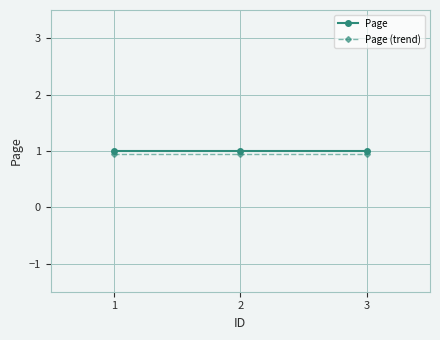

The Page (trend) series shows 1.2 at 2. True or false?

False